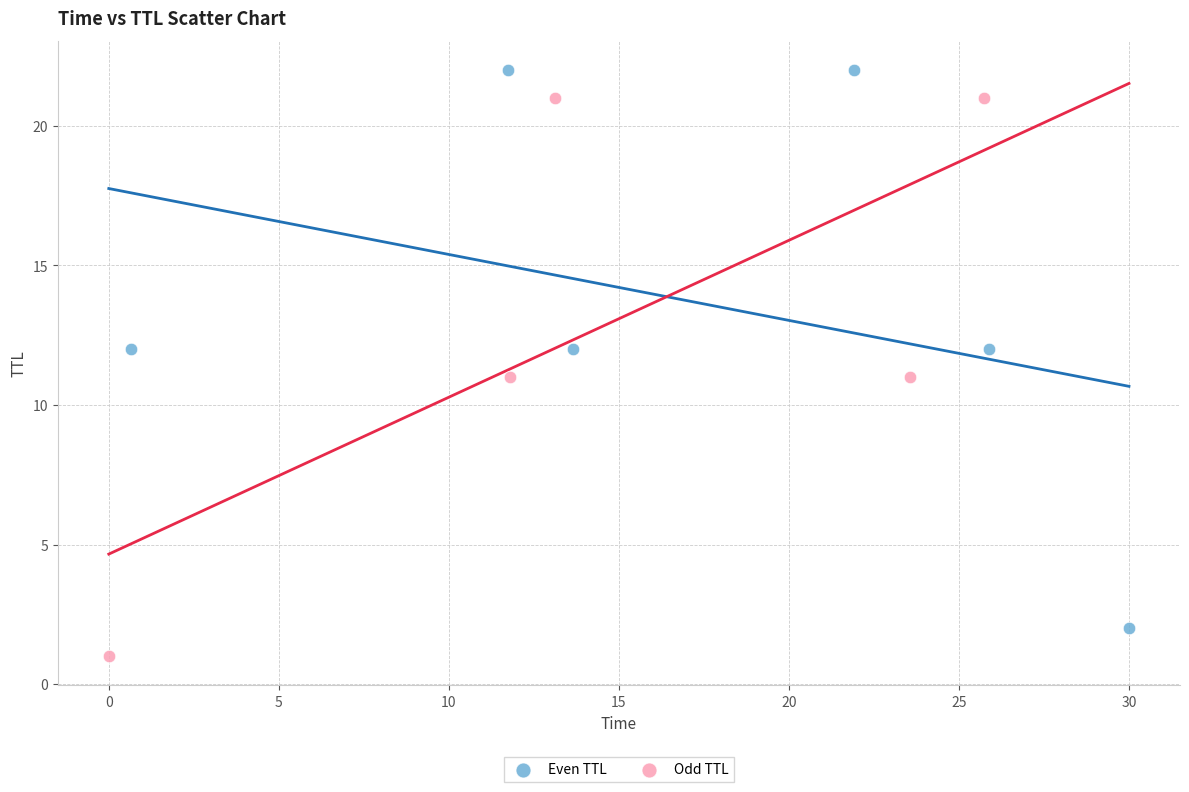

Which series contains the highest Y value?

Even TTL